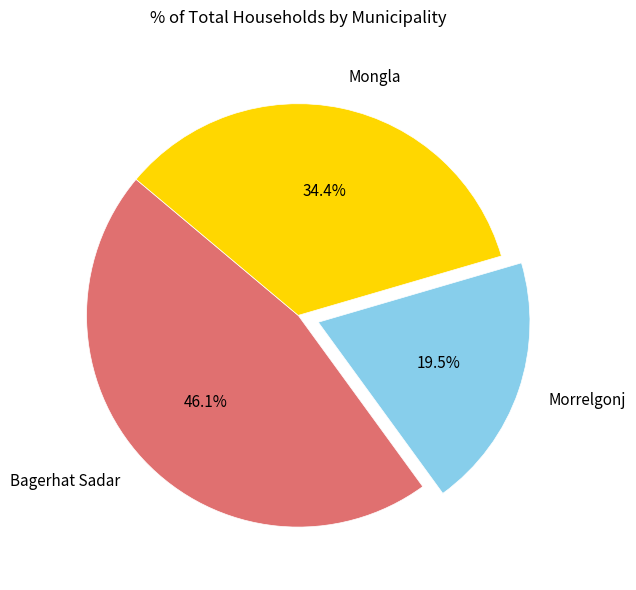

What portion of the pie excludes Mongla?

65.6%